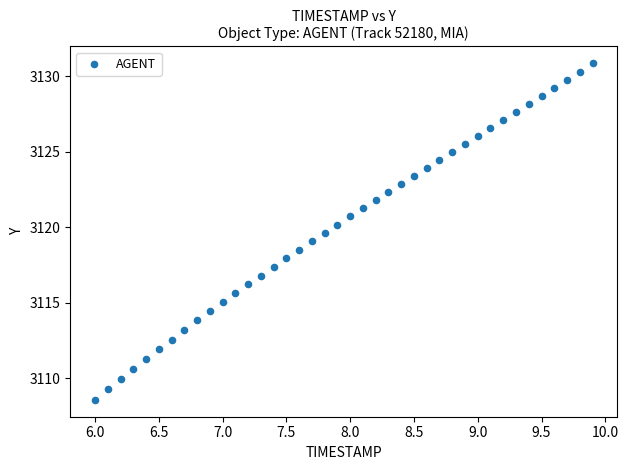

What is the range of X values (max minus min)?

3.9